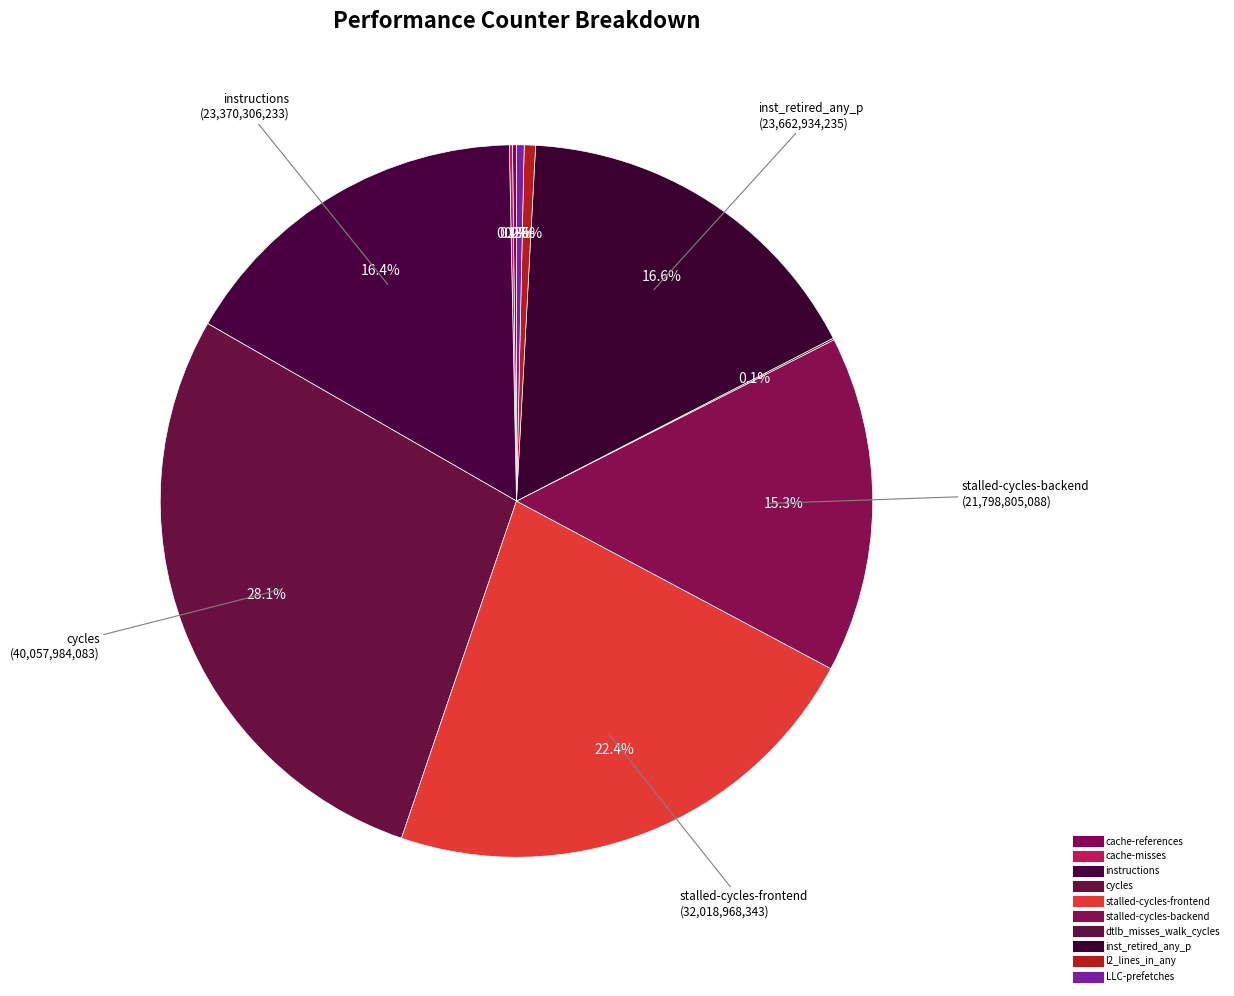

What portion of the pie excludes l2_lines_in_any?

99.5%